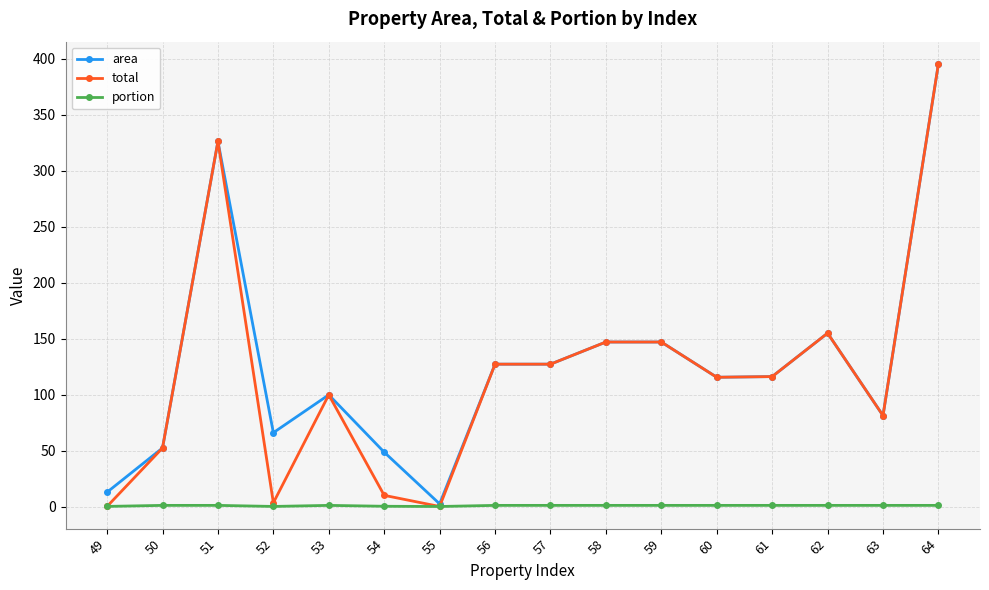

The total series shows 154.9 at 62. True or false?

True